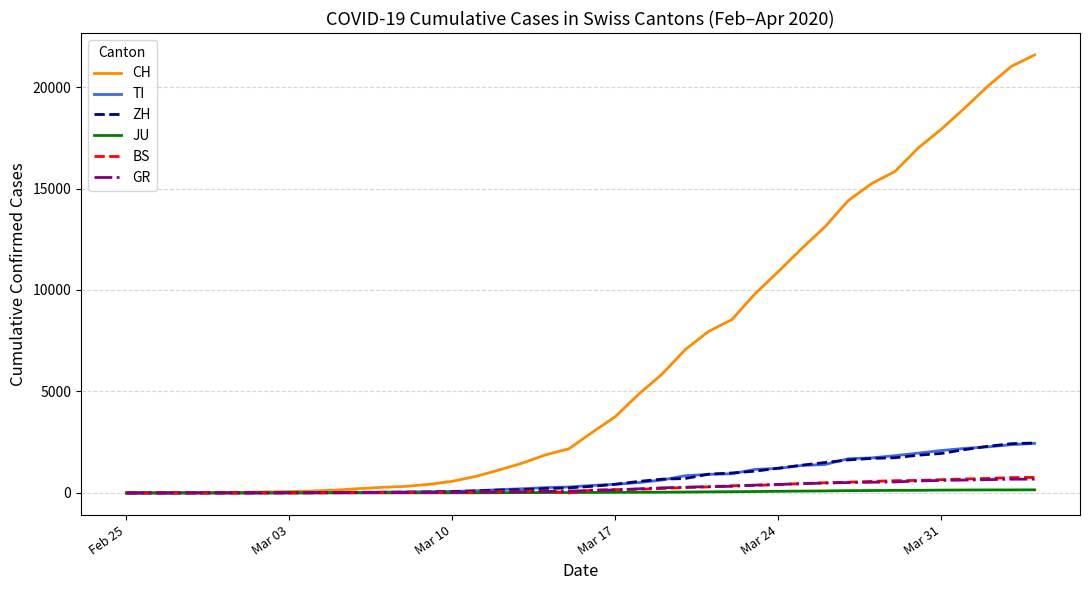

What is the difference between the maximum and second lowest values in the BS series?

767